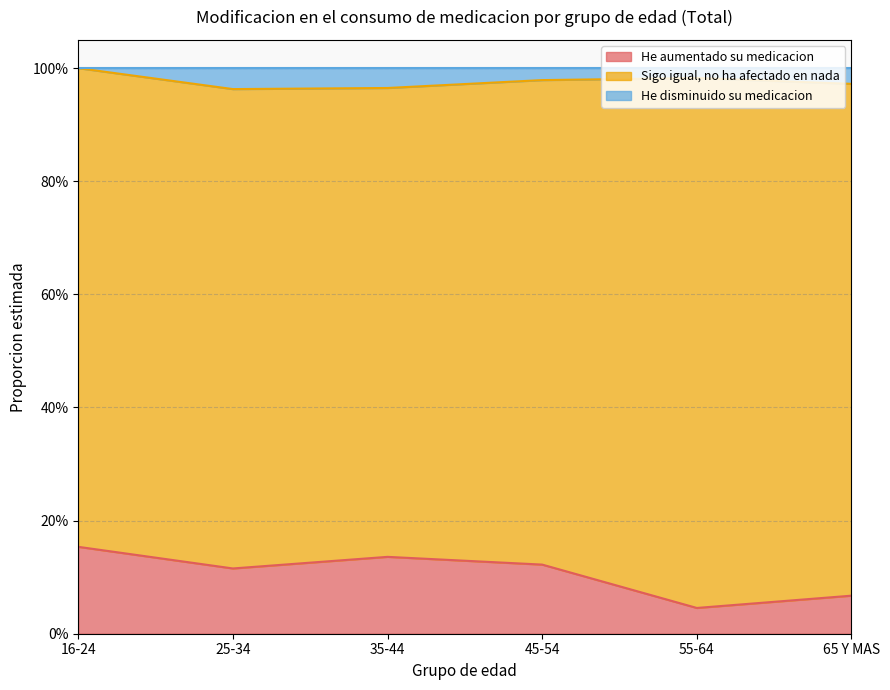

What is the value of the He disminuido su medicacion point at the 1st from the left?

1.0